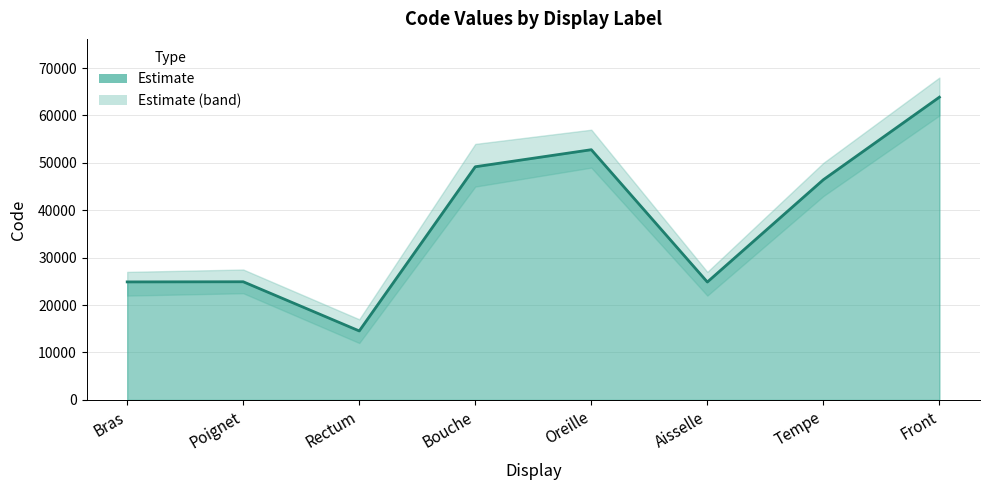

Approximately how many times larger is the value at Tempe compared to Poignet?

1.9